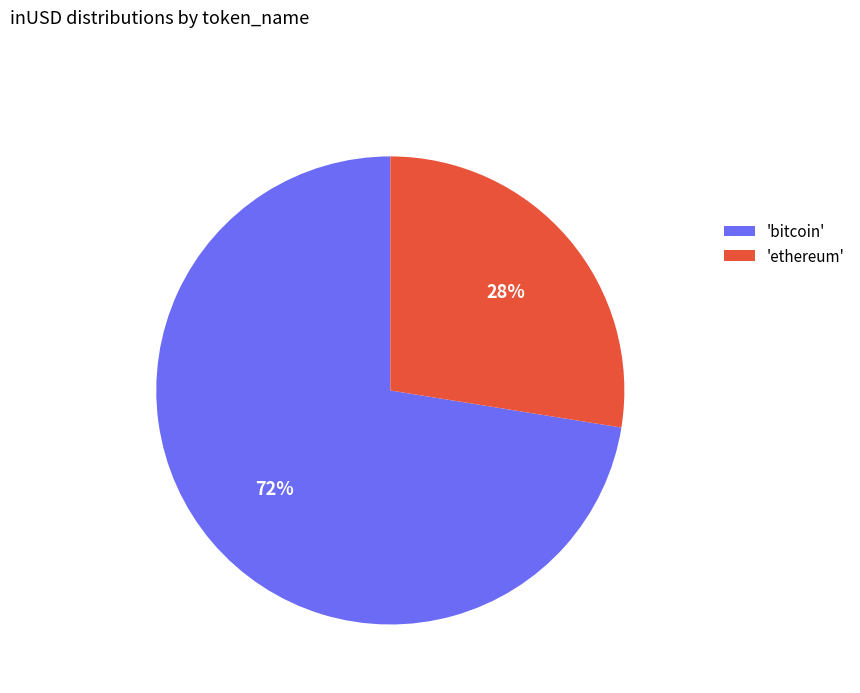

The 'ethereum' slice represents 28% of the pie. True or false?

True